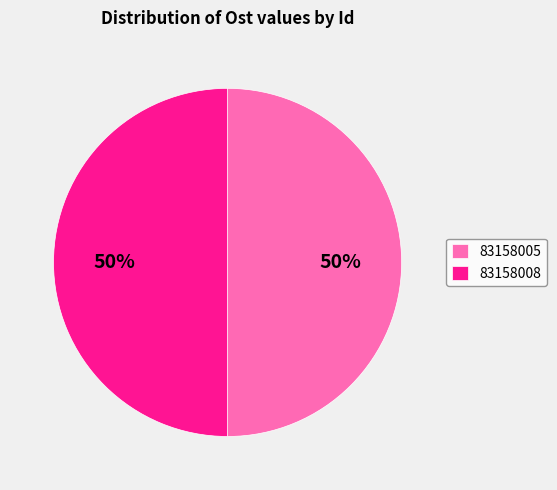

Count the number of slices in the pie.

2